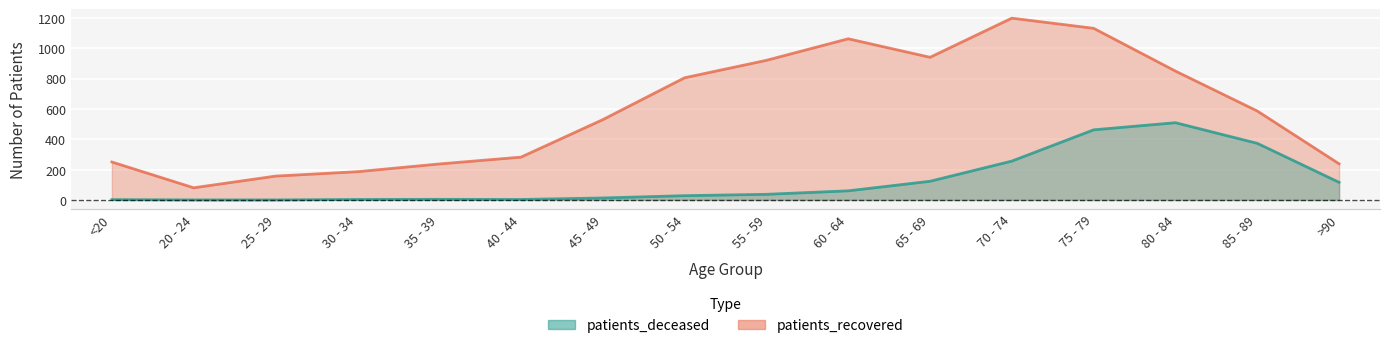

At which label does patients_deceased reach its peak?

80 - 84